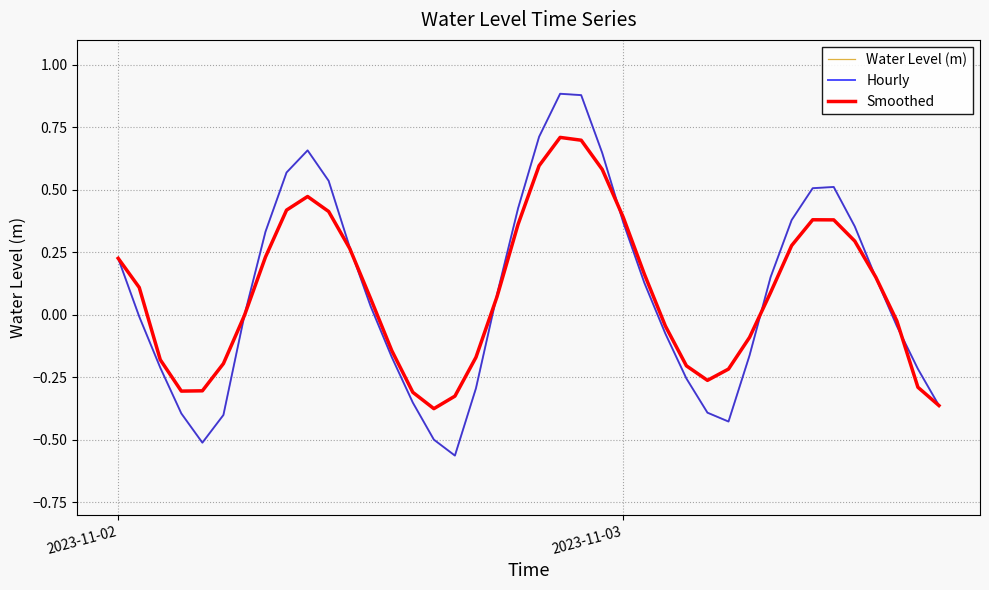

In Smoothed, how many points are higher than both neighbors (excluding endpoints)?

3